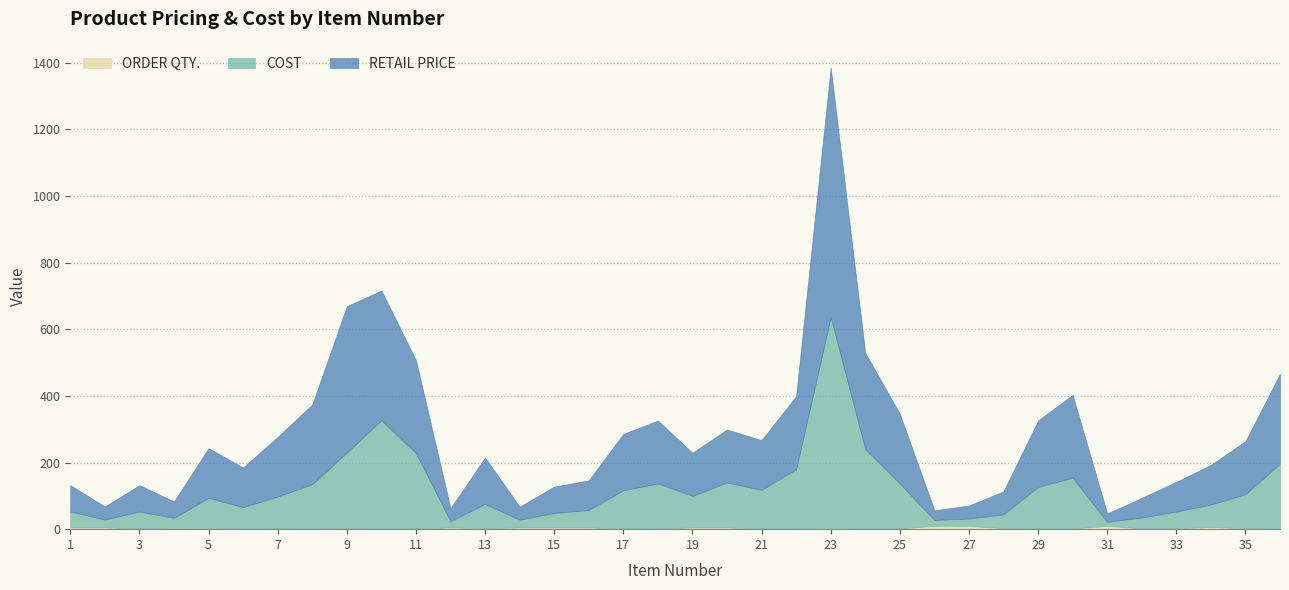

Reading right to left, what are all the values shown in this chart?

COST: 196.0	102.0	68.0	50.0	33.0	12.0	152.0	125.0	41.5	22.0	17.5	135.0	238.0	635.0	178.0	116.0	135.0	95.0	135.0	115.0	52.5	43.8	23.5	73.0	18.8	226.0	325.0	227.0	133.0	96.0	64.0	90.0	30.0	51.0	24.0	48.0
RETAIL PRICE: 269.0	159.0	119.0	89.0	59.0	25.0	249.0	199.0	69.0	39.0	29.0	209.0	289.0	749.0	219.0	149.0	159.0	129.0	189.0	169.0	89.0	79.0	39.0	139.0	39.0	279.0	389.0	439.0	239.0	179.0	119.0	149.0	49.0	79.0	39.0	79.0
ORDER QTY.: 1.0	3.0	6.0	3.0	2.0	10.0	2.0	2.0	3.0	10.0	10.0	2.0	2.0	1.0	2.0	2.0	5.0	5.0	2.0	2.0	5.0	5.0	5.0	3.0	5.0	2.0	2.0	3.0	2.0	2.0	2.0	4.0	4.0	2.0	5.0	5.0